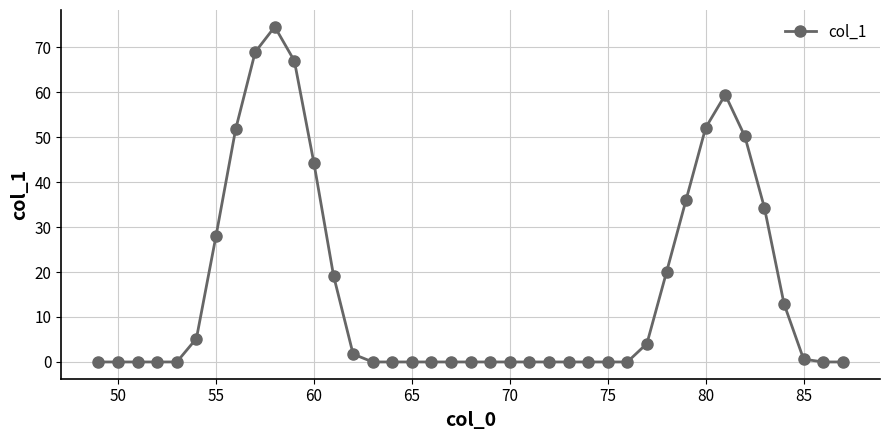

What is the average value?

16.2